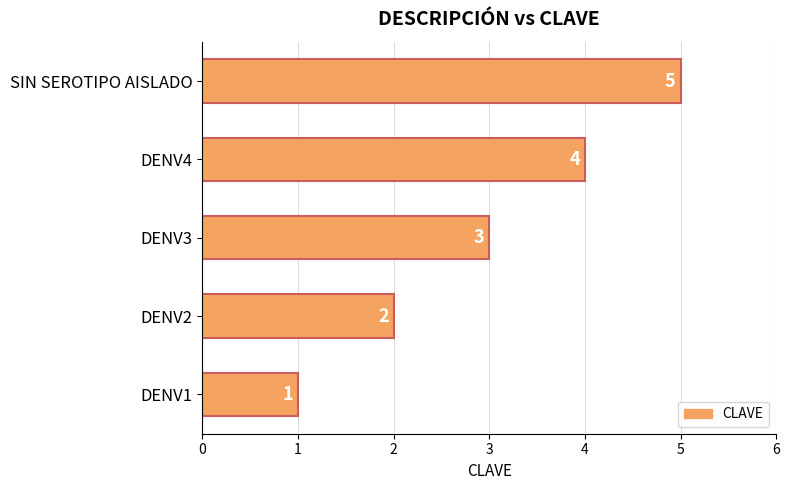

Approximately how many times larger is the value at SIN SEROTIPO AISLADO compared to DENV1?

5.0